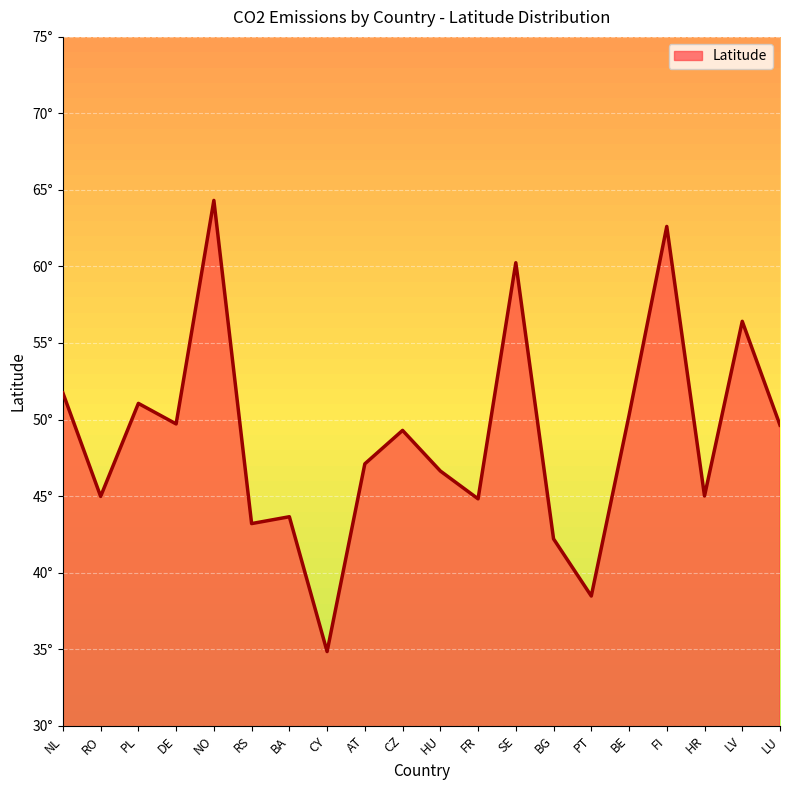

Reading left to right, transcribe all the data shown in this chart.

51.7	45.0	51.1	49.7	64.3	43.2	43.6	34.8	47.1	49.3	46.6	44.8	60.2	42.2	38.5	50.3	62.6	45.0	56.4	49.6